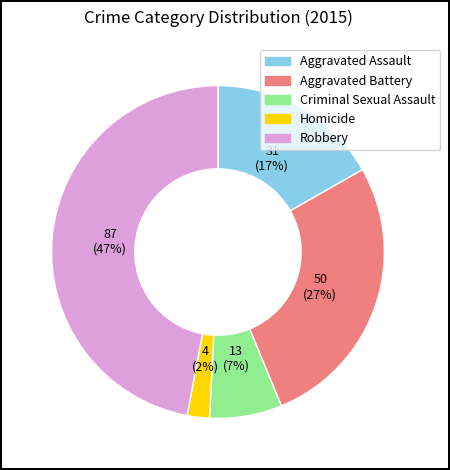

How many slices are in this pie chart?

5